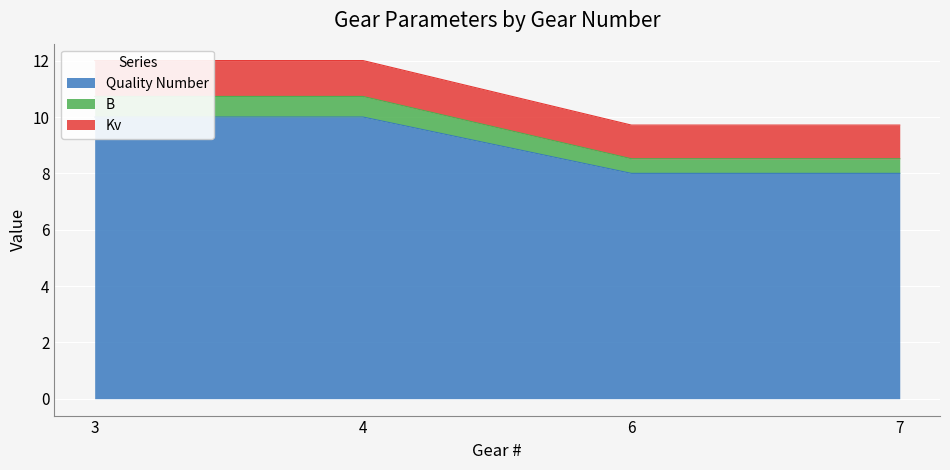

True or false: B and Kv cross at least once.

False